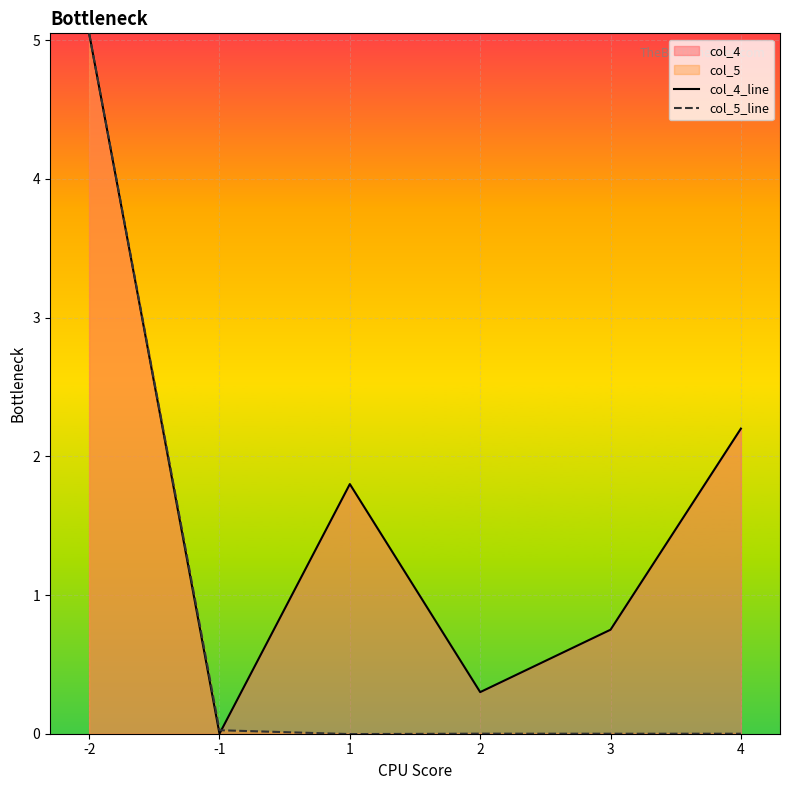

How many positive values does the col_5_line series have?

3